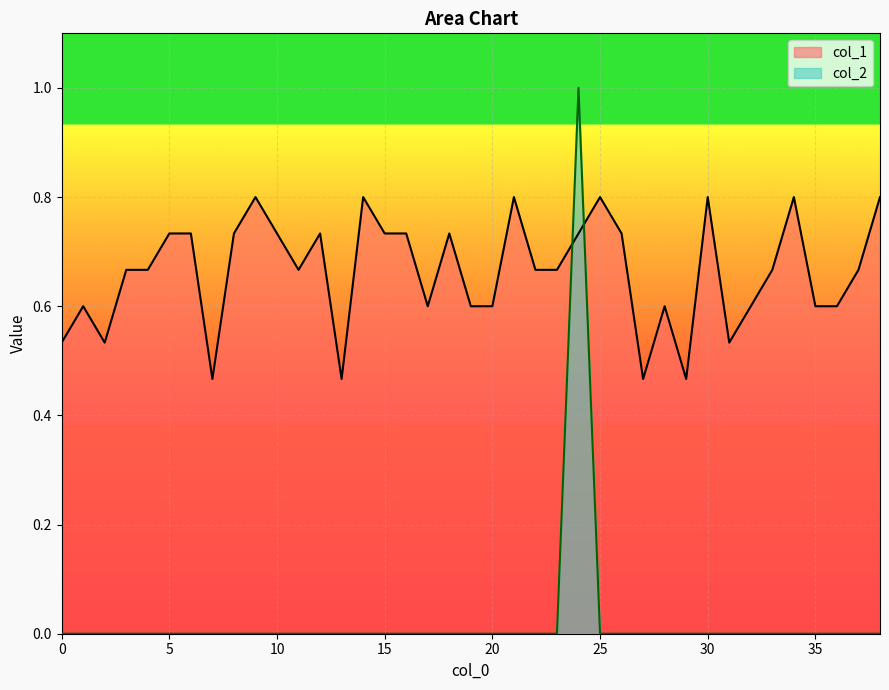

Which series changed the most between 17 and 28?

col_1